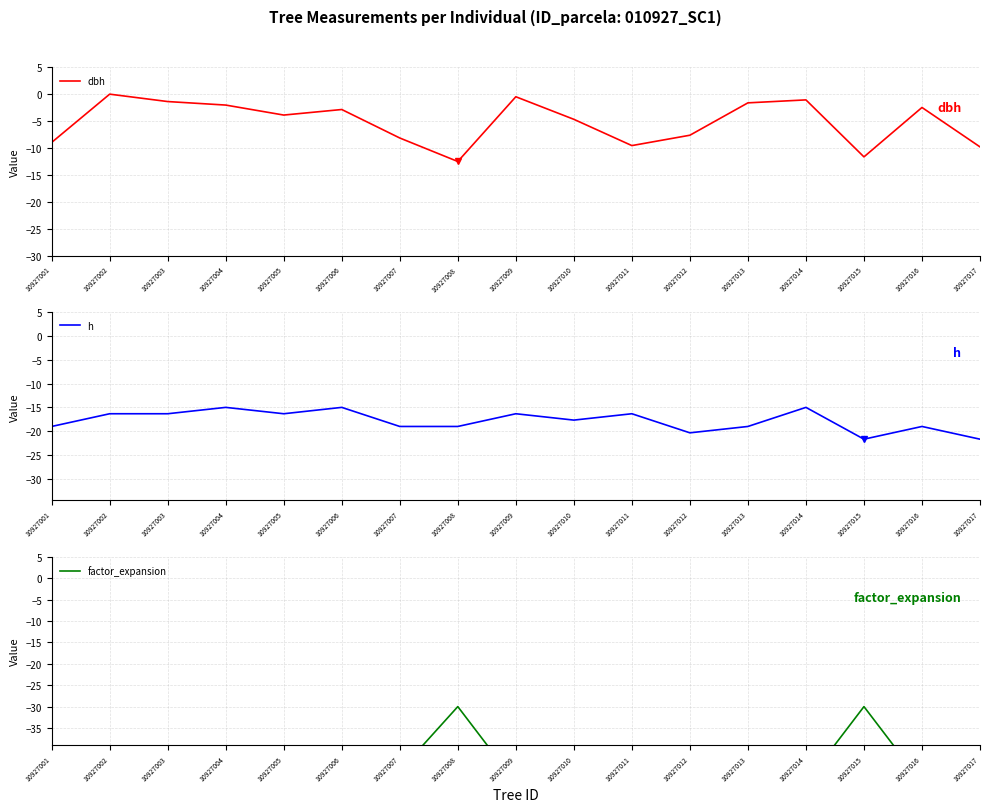

Is this an area chart (filled region under the line)?

No